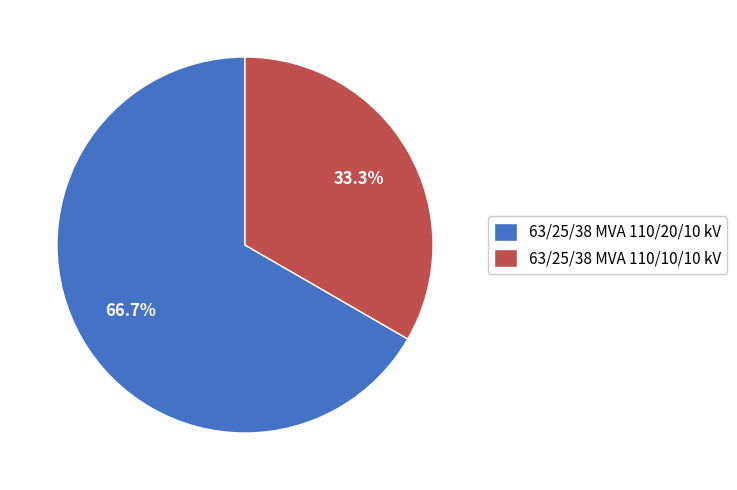

Which category has the smallest portion of the pie?

63/25/38 MVA 110/10/10 kV